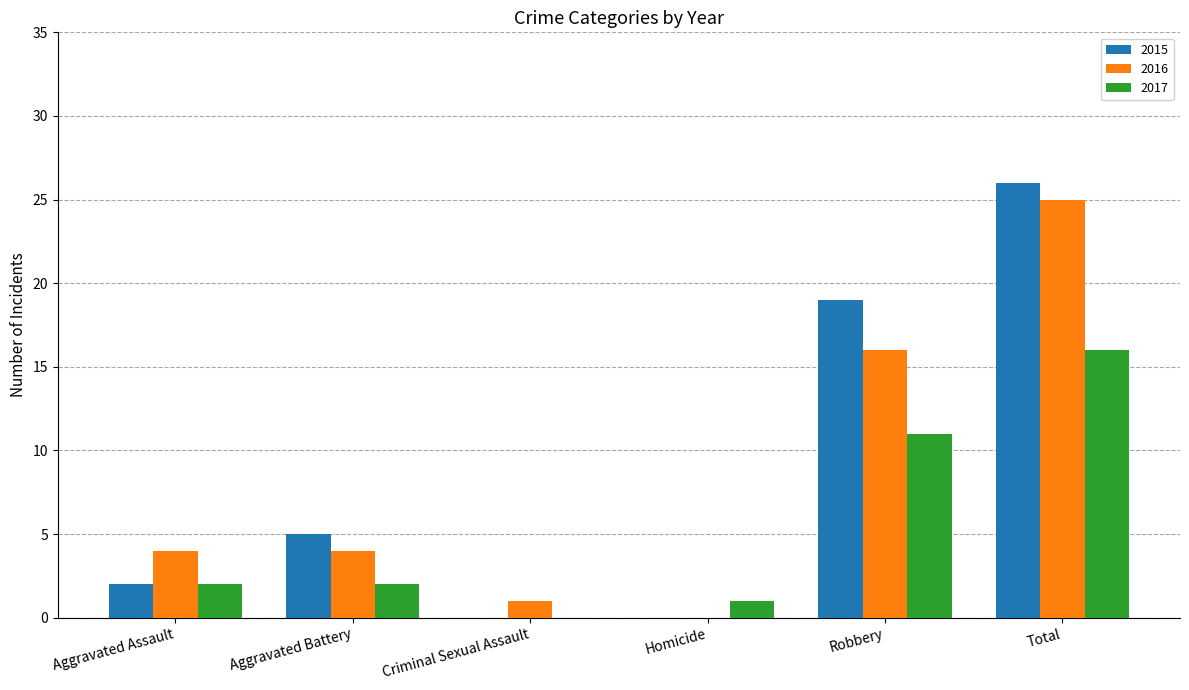

The 2016 series shows 6 at Aggravated Assault. True or false?

False